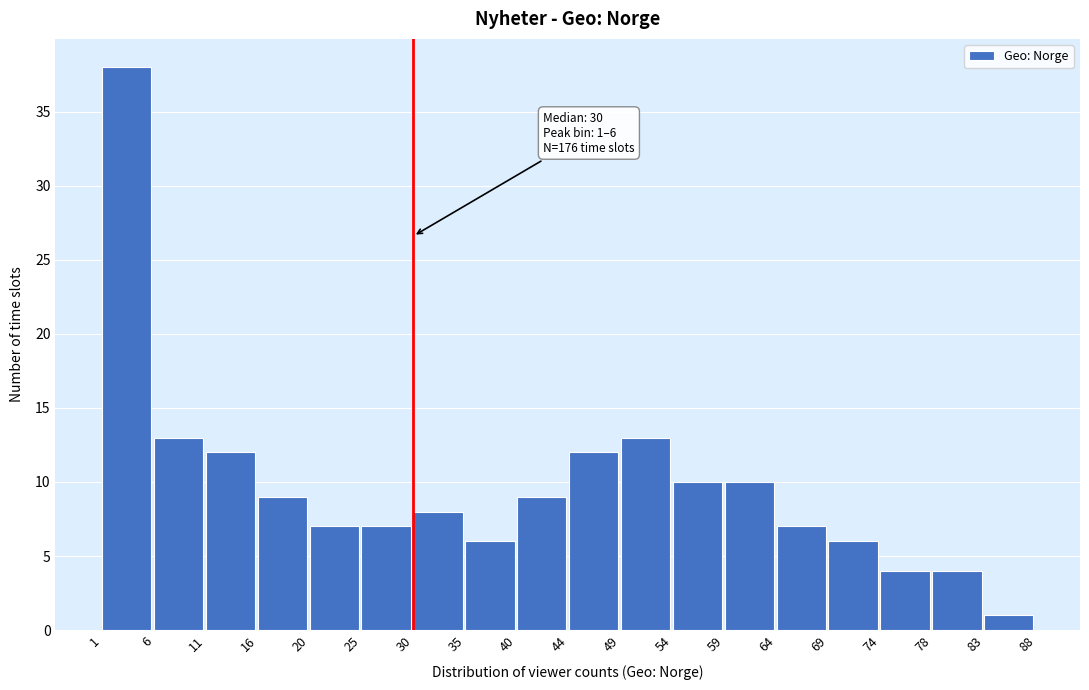

Which range on the x-axis has the tallest bar?

1 to 6